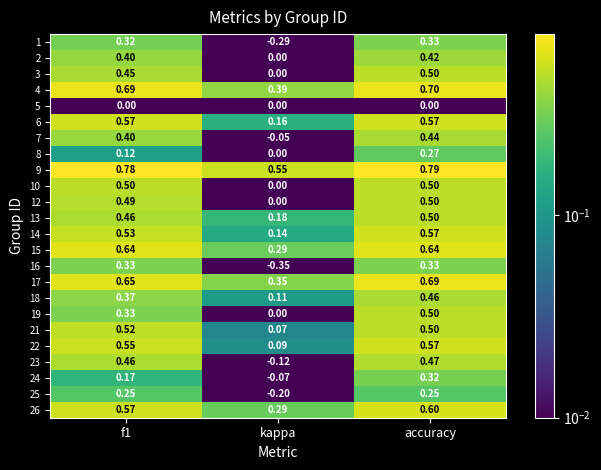

At which label is 14 closest to 0?

kappa